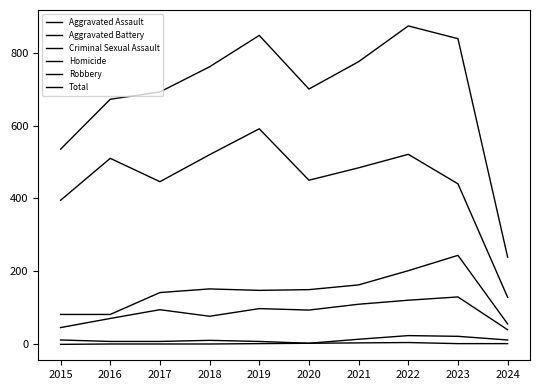

How many lines are shown in the chart?

6